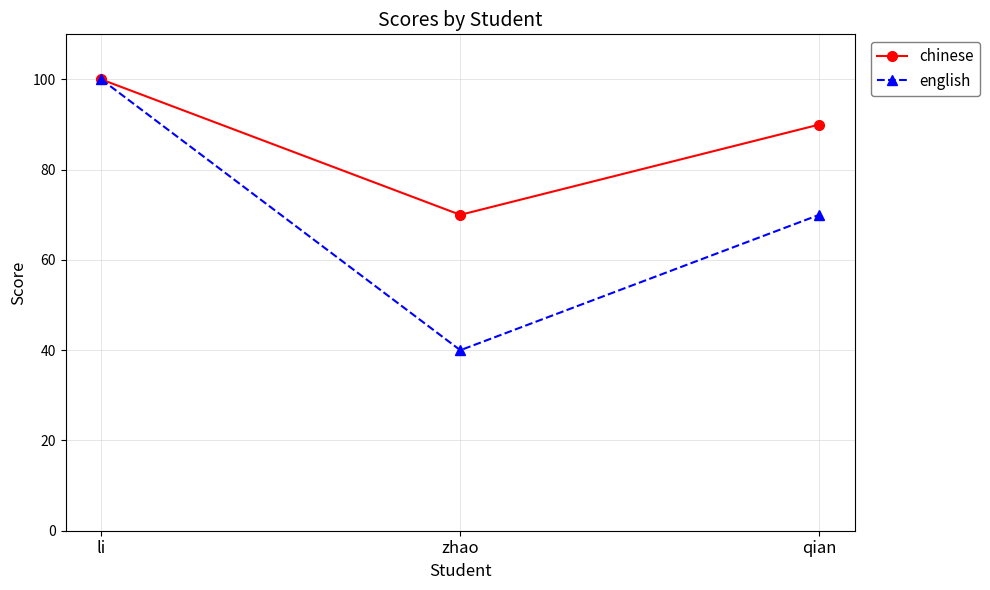

What position from the left is qian?

3